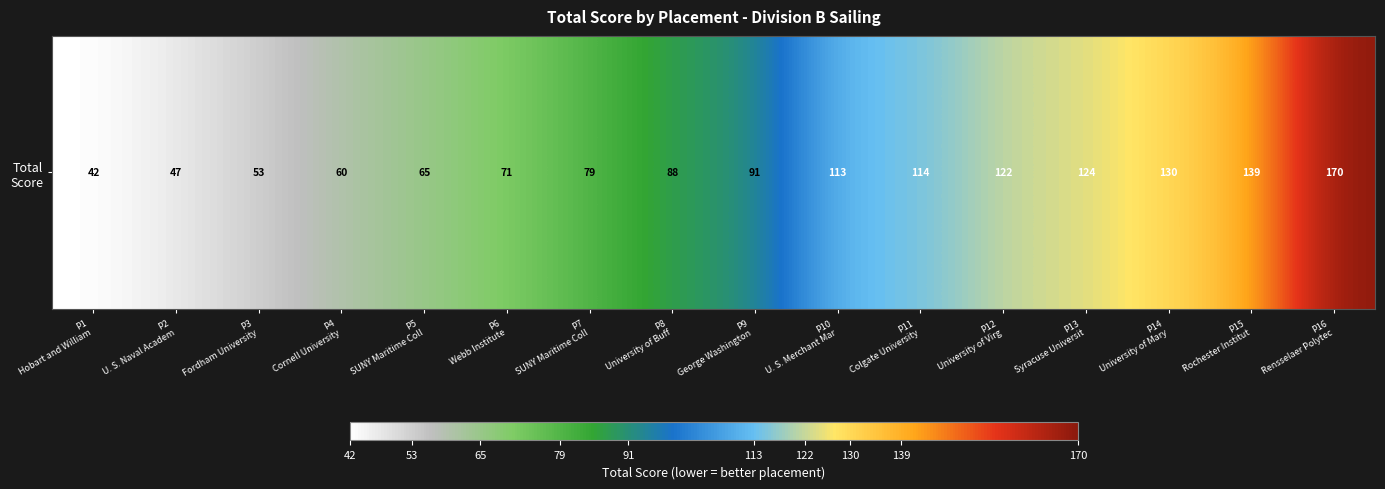

Where is the data nearest to the value 106?

P10
U. S. Merchant Mar